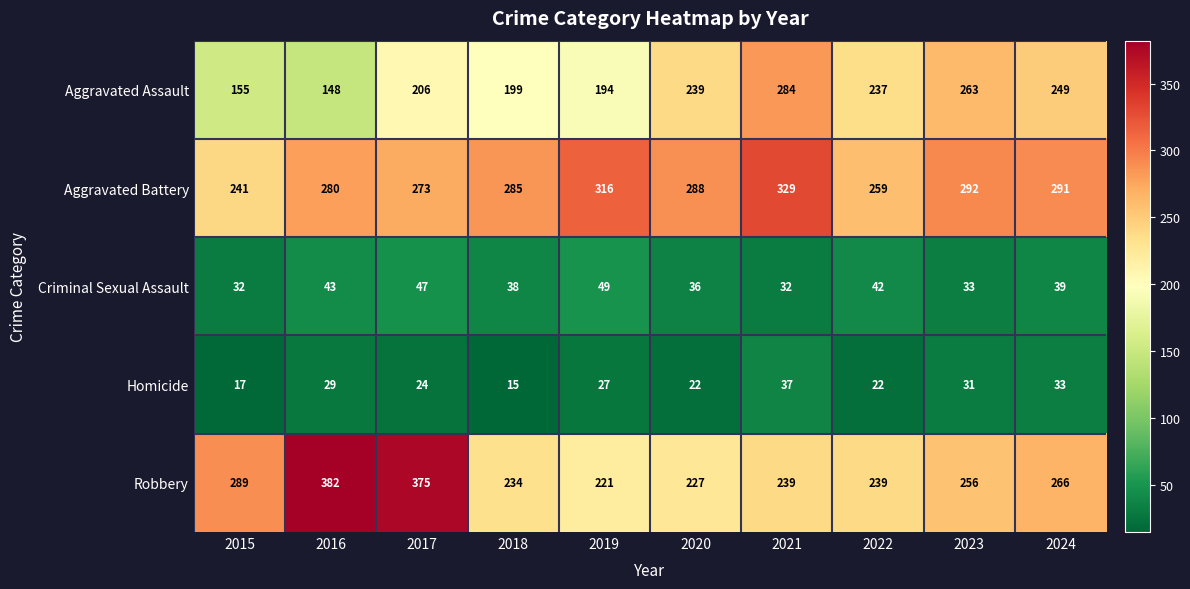

The value of Robbery at 2023 is 256. True or false?

True